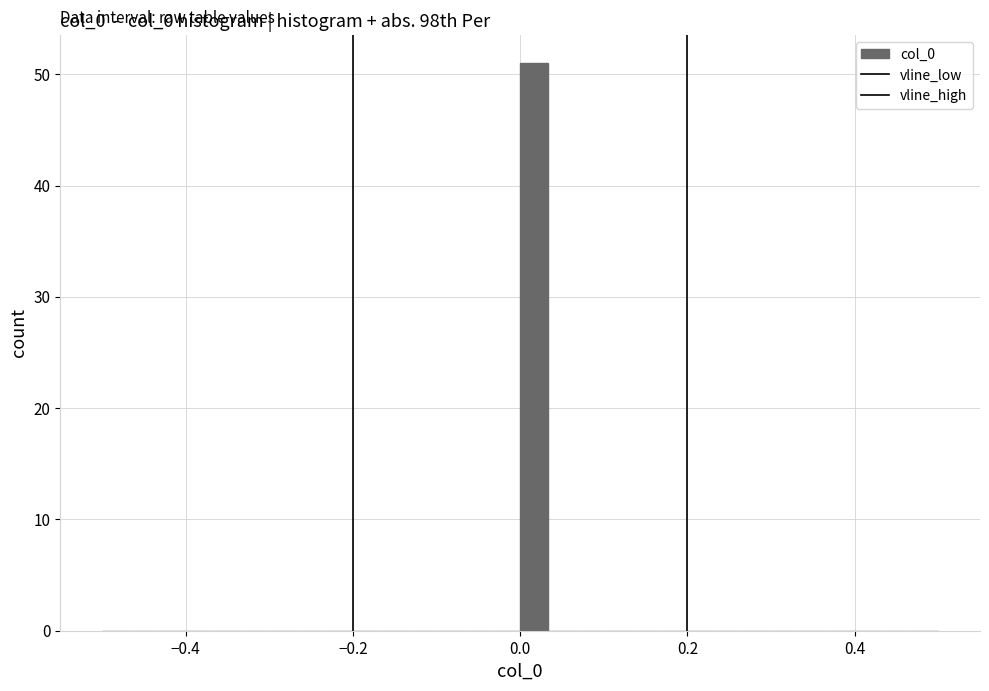

Read against the x-axis, roughly where is the centre of the tallest bar?

0.02